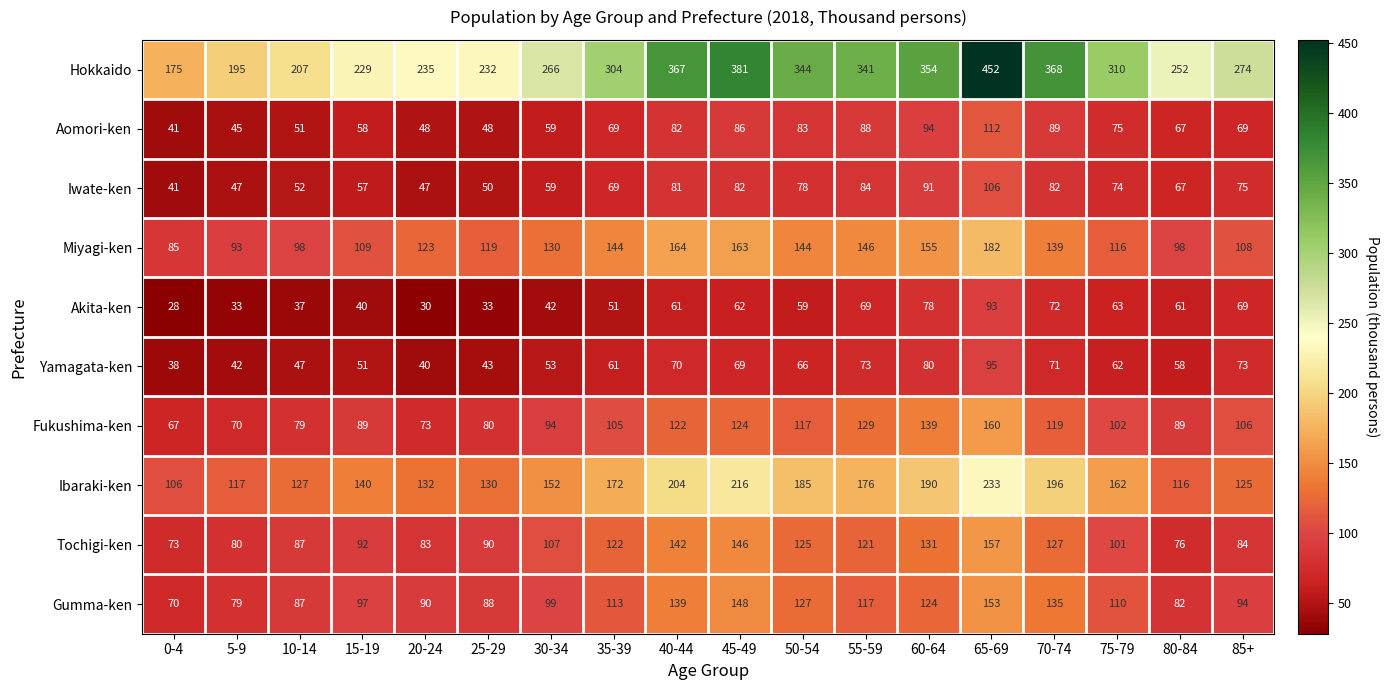

The value of Aomori-ken at 30-34 is 35. True or false?

False